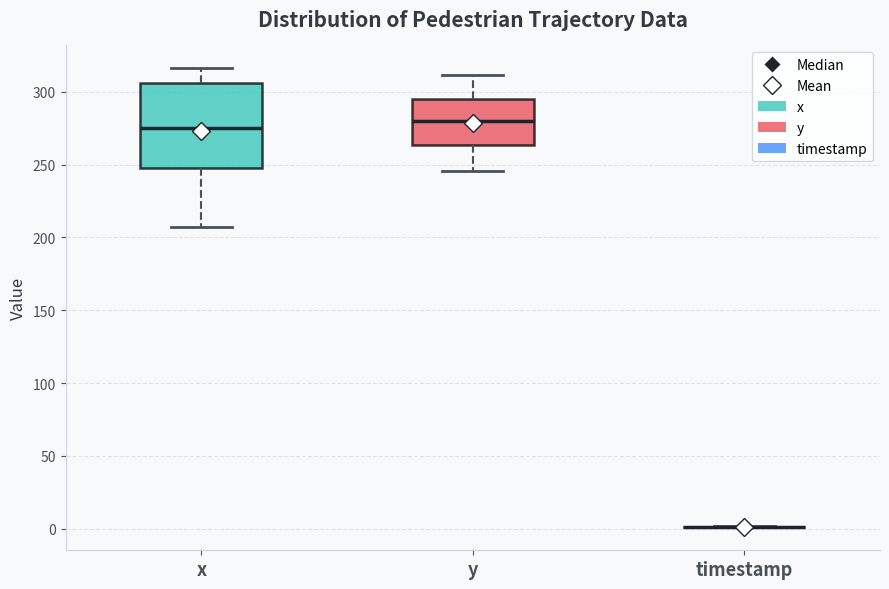

Reading left to right, read every box against the y-axis: the position of its median line, the range the box covers, and the ends of its whiskers. The values are not printed on the chart, so give them approximately, as read against the axis.

x: median 275, box 245 to 305, whiskers 205 to 315
y: median 280, box 265 to 295, whiskers 245 to 310
timestamp: box collapsed to a line at 0, whiskers 0 to 0